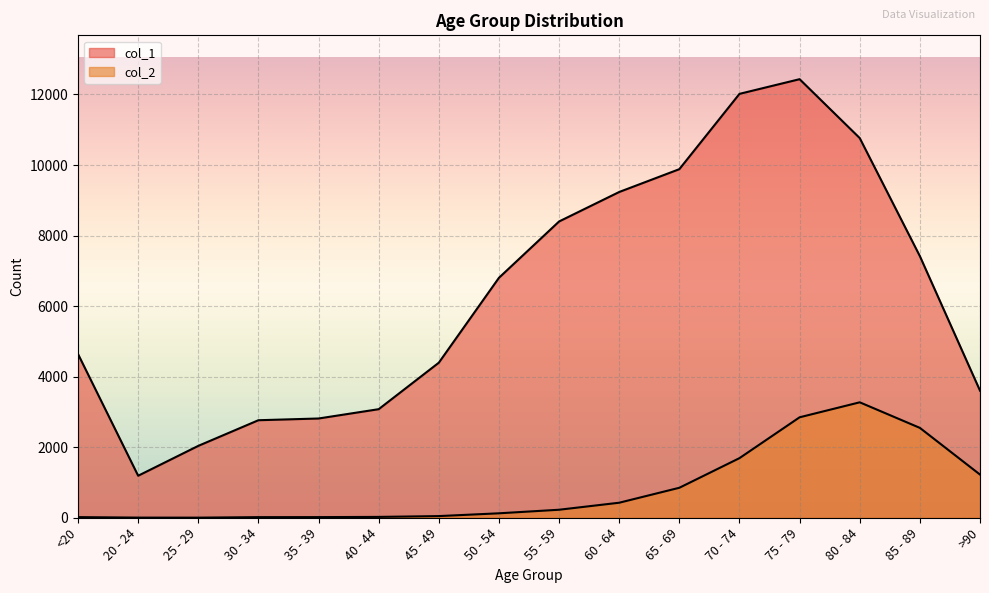

Reading left to right, extract all data points from this chart.

col_1: 4641	1191	2038	2765	2814	3078	4396	6803	8400	9236	9883	12018	12434	10764	7417	3604
col_2: 18	4	3	17	18	24	47	126	227	426	850	1690	2848	3273	2548	1224